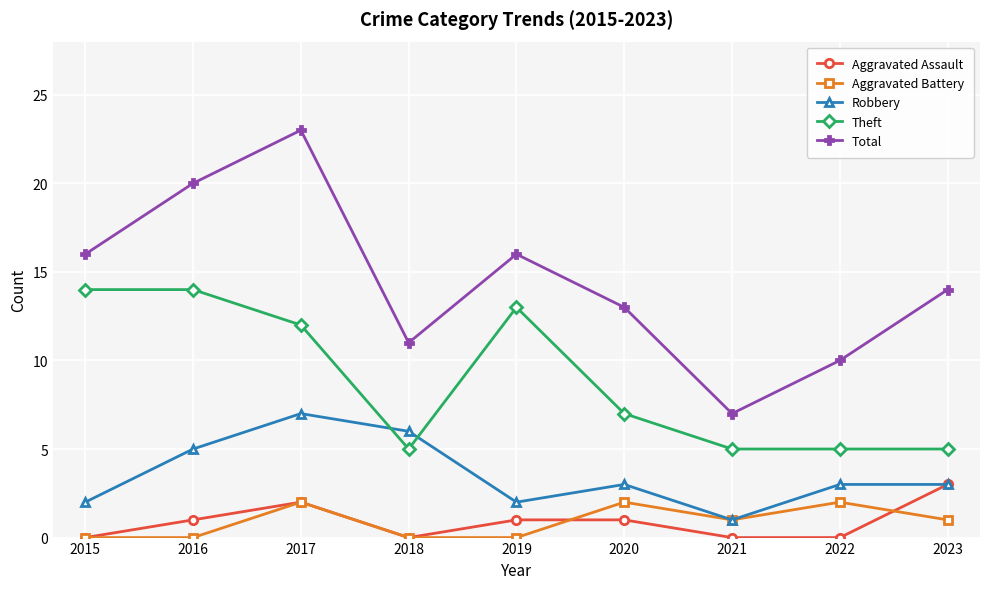

Where is the first local minimum for Theft?

2018